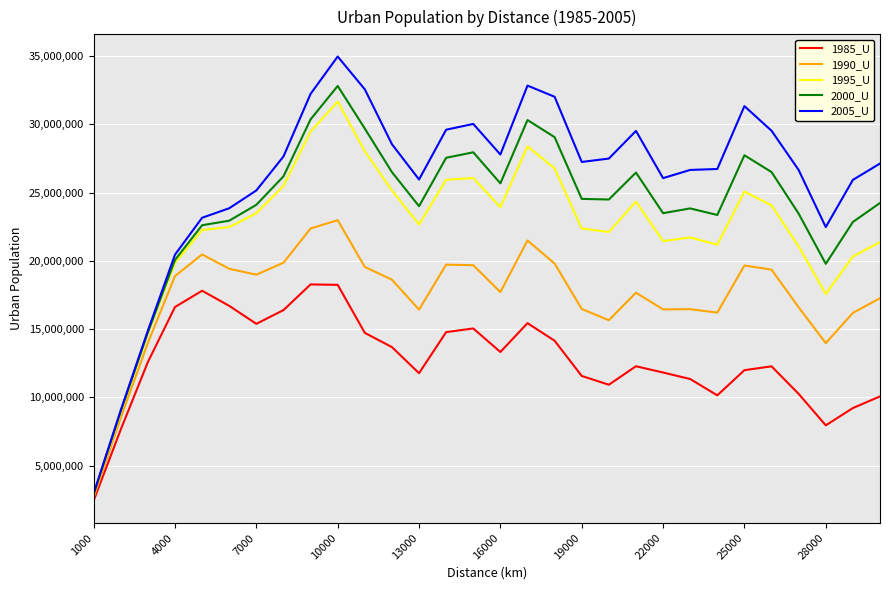

What are all the series names shown in the legend?

1985_U, 1990_U, 1995_U, 2000_U, 2005_U